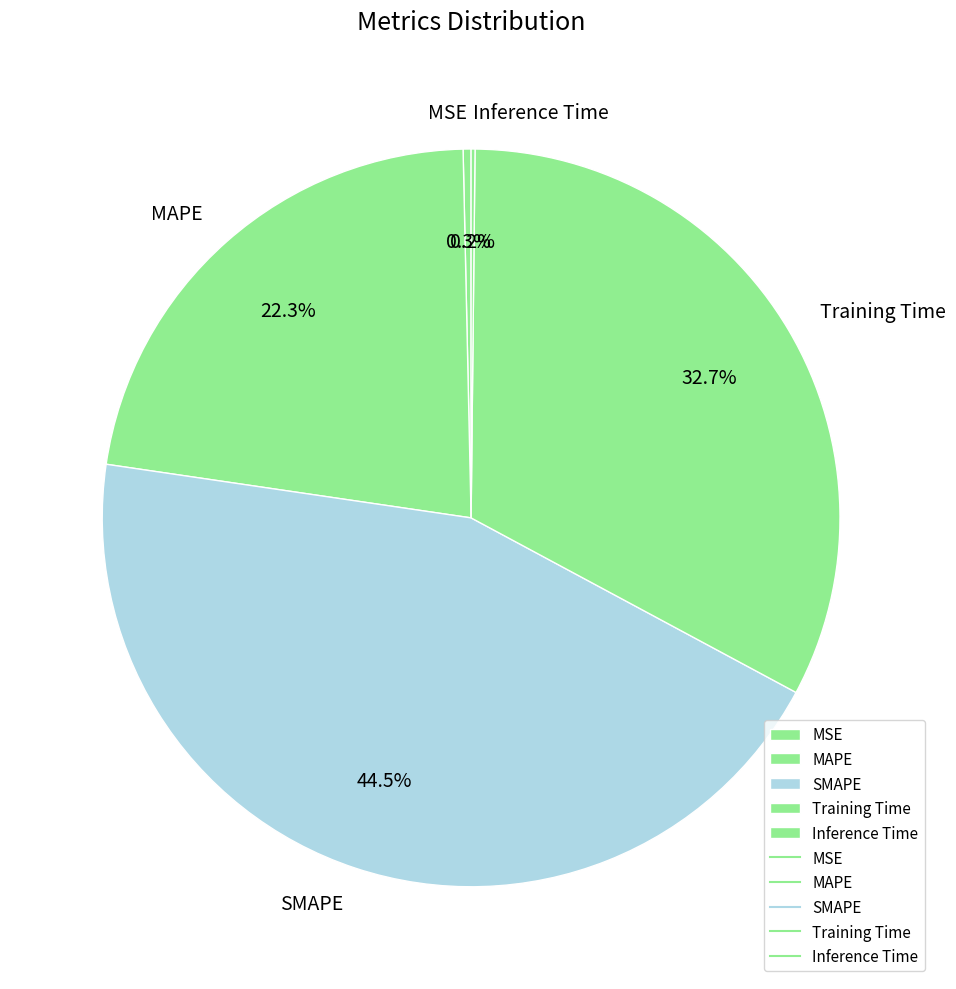

Which slice is the largest?

SMAPE